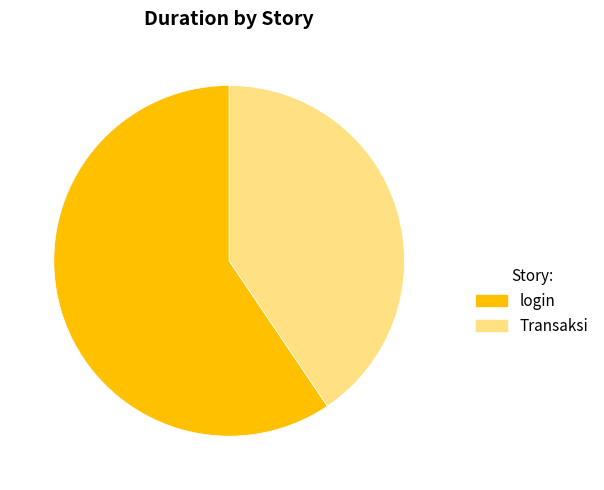

Is the sum of login and Transaksi greater than half?

Yes